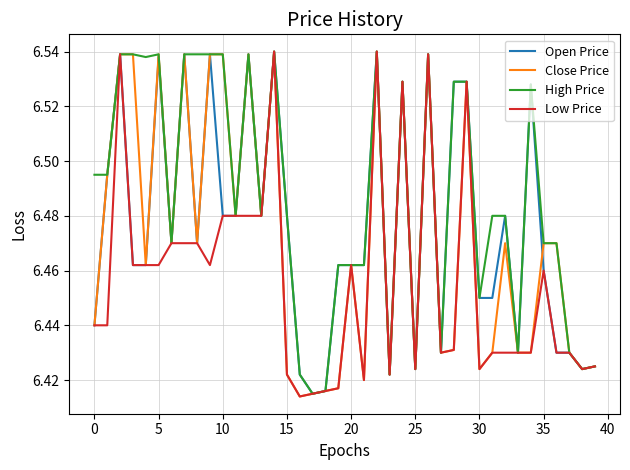

Which series has the largest total across all categories?

High Price